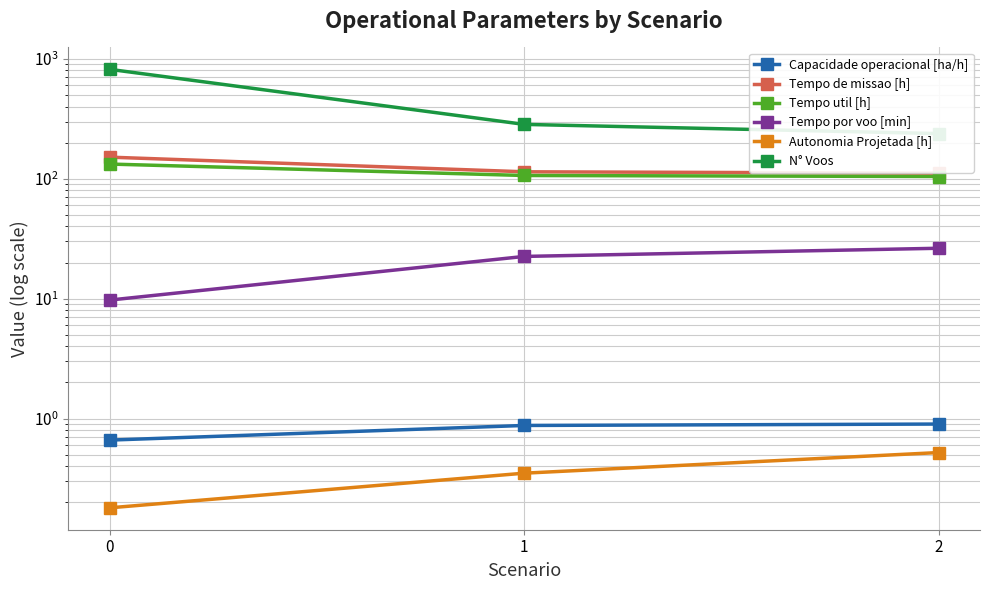

What is the maximum value shown in the chart?

817.0